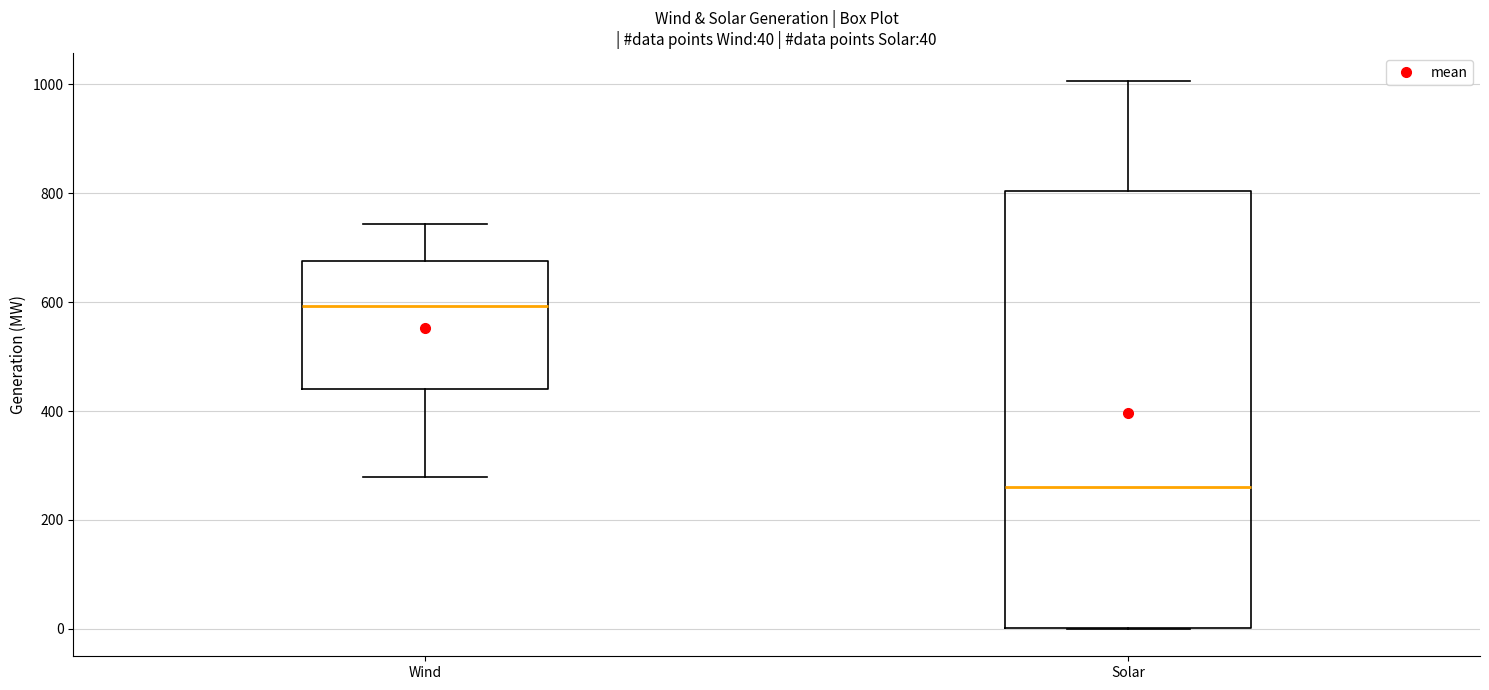

Comparing the boxes themselves (not the whiskers), which one is the tallest?

Solar